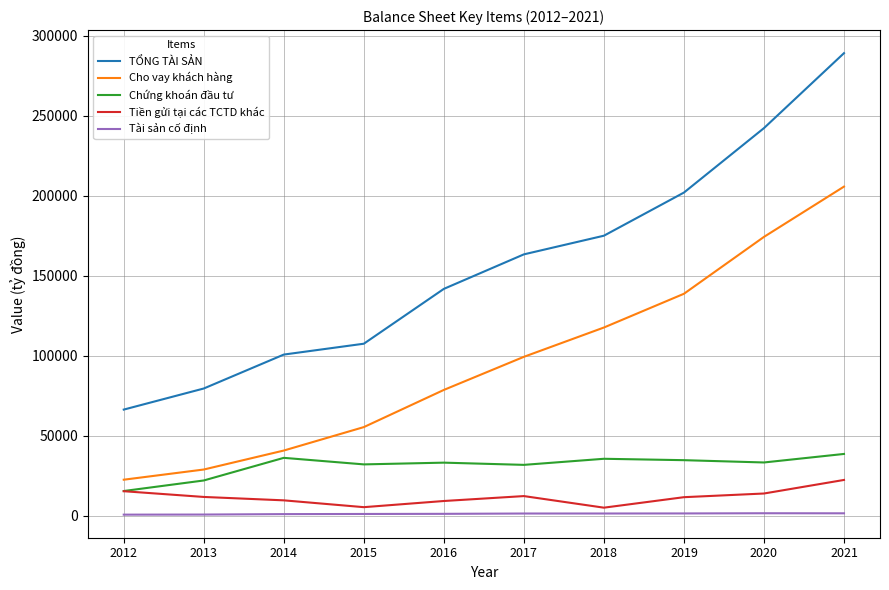

Which category has the highest value in the Cho vay khách hàng series?

2021